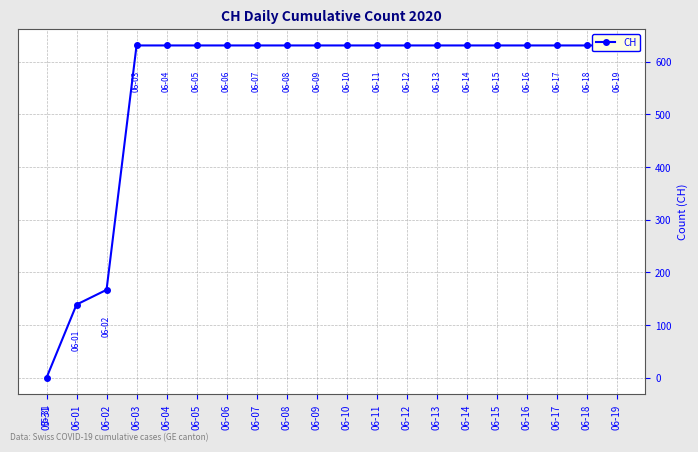

Rank the categories by value from highest to lowest.

06-03, 06-04, 06-05, 06-06, 06-07, 06-08, 06-09, 06-10, 06-11, 06-12, 06-13, 06-14, 06-15, 06-16, 06-17, 06-18, 06-19, 06-02, 06-01, 05-31